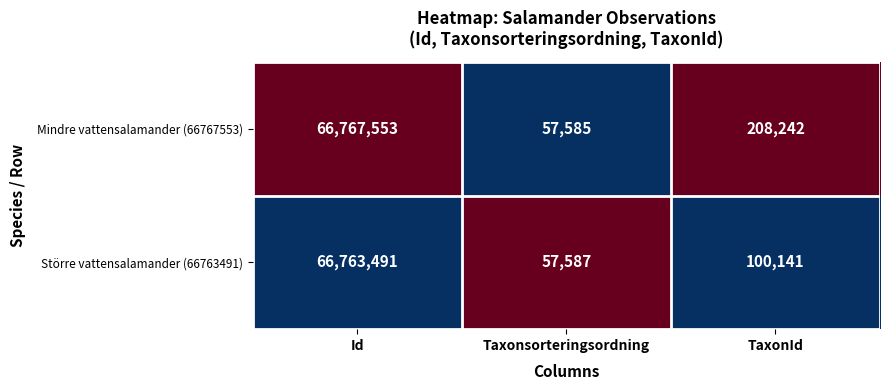

Count the number of data series in this chart.

2